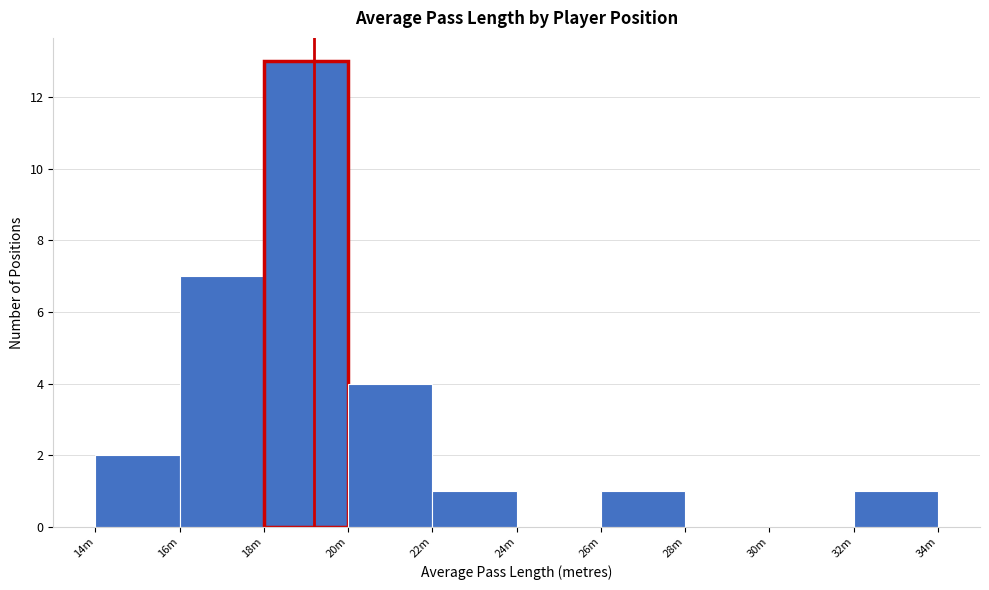

Reading left to right, transcribe all the data shown in this chart.

14m=2	16m=7	18m=13	20m=4	22m=1	24m=0	26m=1	28m=0	30m=0	32m=1